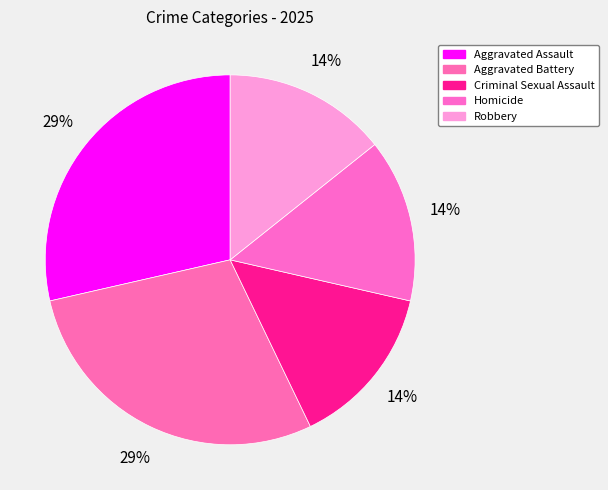

How many segments does this pie chart have?

5